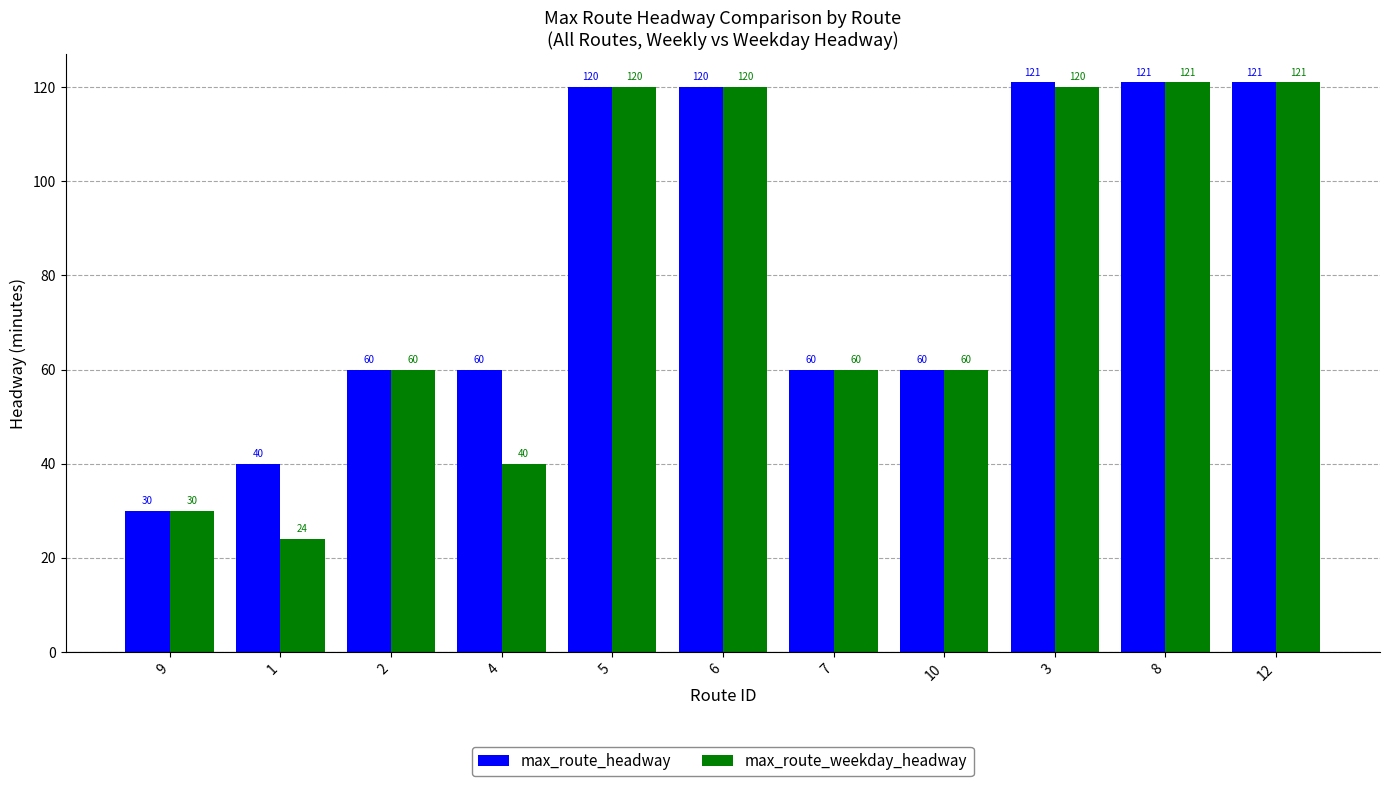

What is the sum of all max_route_headway values?

913